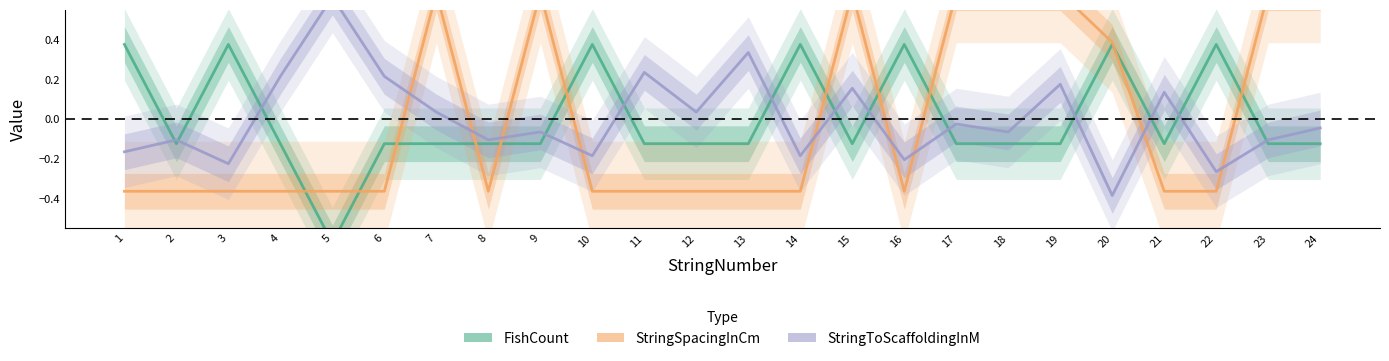

Reading left to right, list all the values displayed in this chart.

FishCount: 1=0.4	2=-0.1	3=0.4	4=-0.1	5=-0.6	6=-0.1	7=-0.1	8=-0.1	9=-0.1	10=0.4	11=-0.1	12=-0.1	13=-0.1	14=0.4	15=-0.1	16=0.4	17=-0.1	18=-0.1	19=-0.1	20=0.4	21=-0.1	22=0.4	23=-0.1	24=-0.1
StringSpacingInCm: 1=-0.4	2=-0.4	3=-0.4	4=-0.4	5=-0.4	6=-0.4	7=0.6	8=-0.4	9=0.6	10=-0.4	11=-0.4	12=-0.4	13=-0.4	14=-0.4	15=0.6	16=-0.4	17=0.6	18=0.6	19=0.6	20=0.4	21=-0.4	22=-0.4	23=0.6	24=0.6
StringToScaffoldingInM: 1=-0.2	2=-0.1	3=-0.2	4=0.2	5=0.6	6=0.2	7=0.0	8=-0.1	9=-0.1	10=-0.2	11=0.2	12=0.0	13=0.3	14=-0.2	15=0.2	16=-0.2	17=-0.0	18=-0.1	19=0.2	20=-0.4	21=0.1	22=-0.3	23=-0.1	24=-0.0